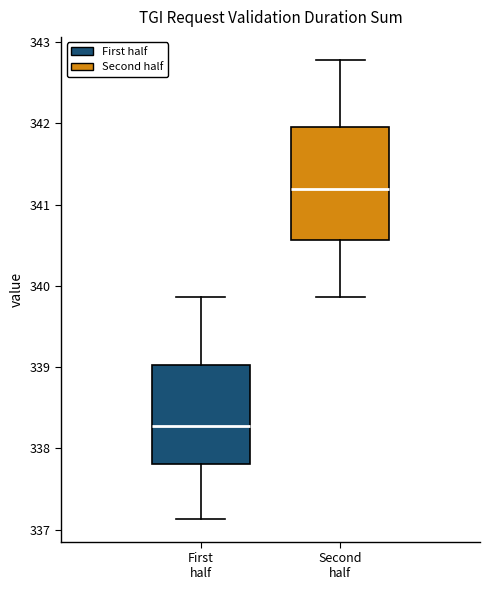

Where does the upper whisker of the box for Second half end on the y-axis? The values are not printed on the chart, so give them approximately, as read against the axis.

342.8